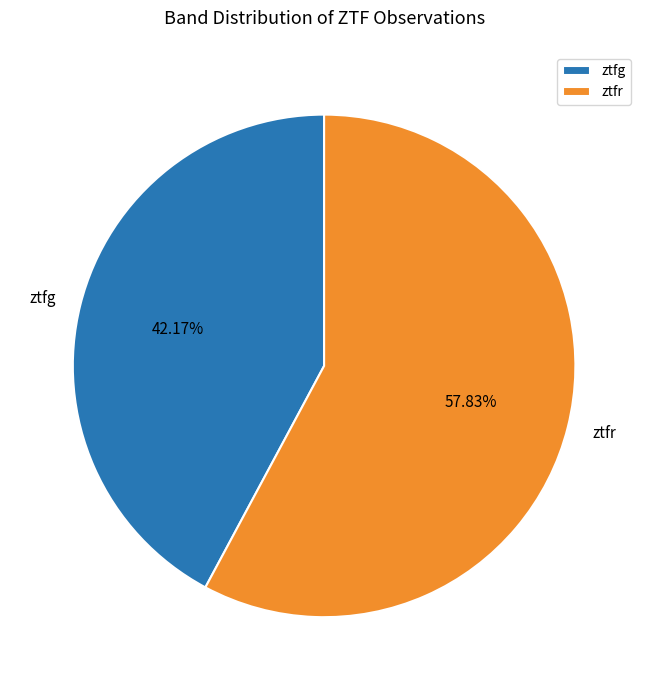

What portion of the pie excludes ztfr?

42.2%